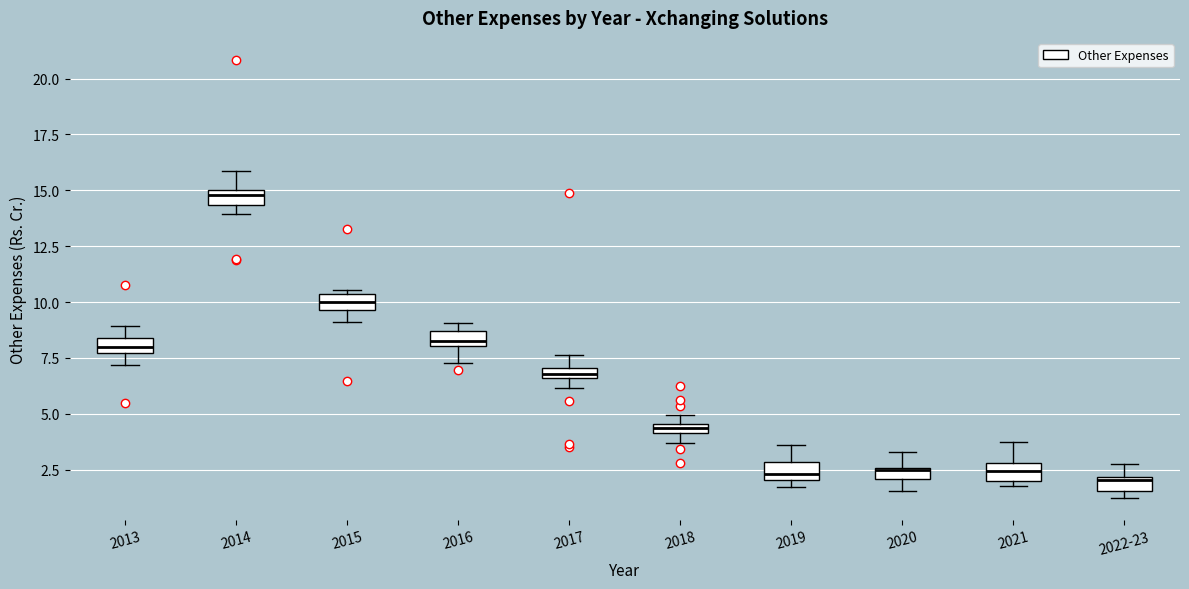

Where is the lower edge of the box for 2017 on the y-axis? The values are not printed on the chart, so give them approximately, as read against the axis.

6.5